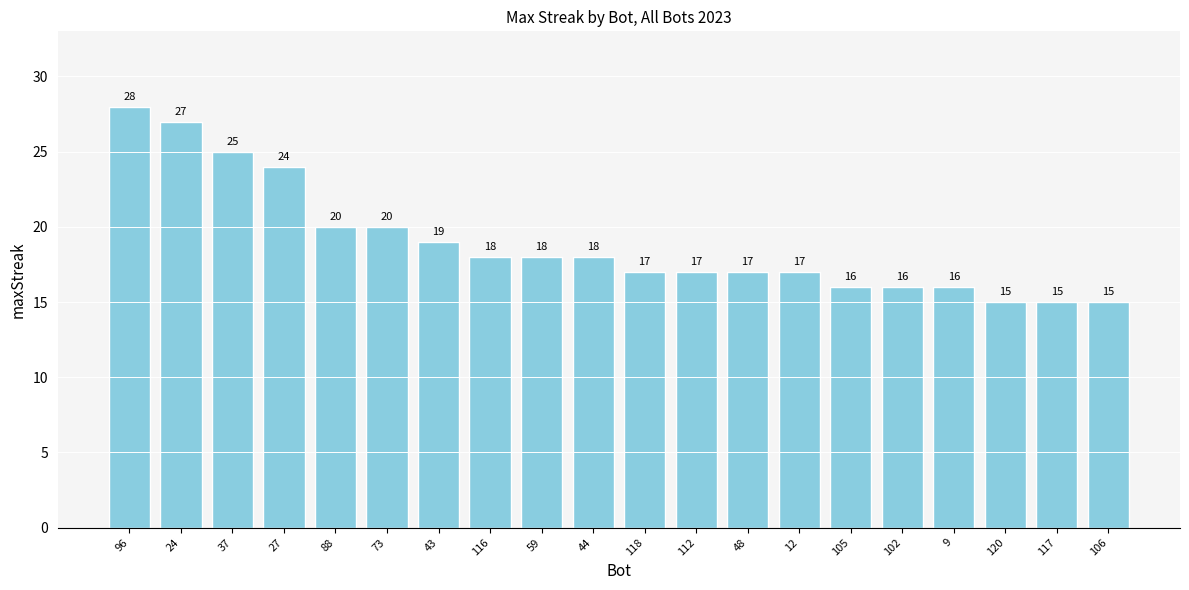

The chart shows a value of 27 at 24. True or false?

True